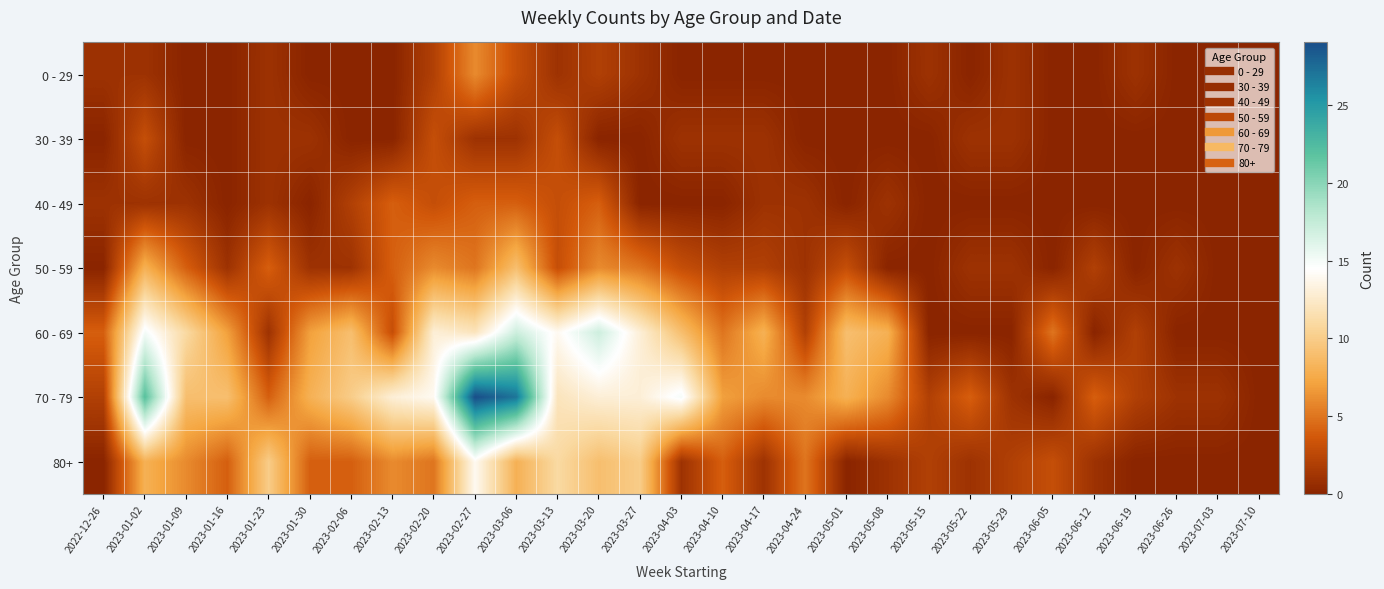

At how many categories does at least one series exceed 13?

7